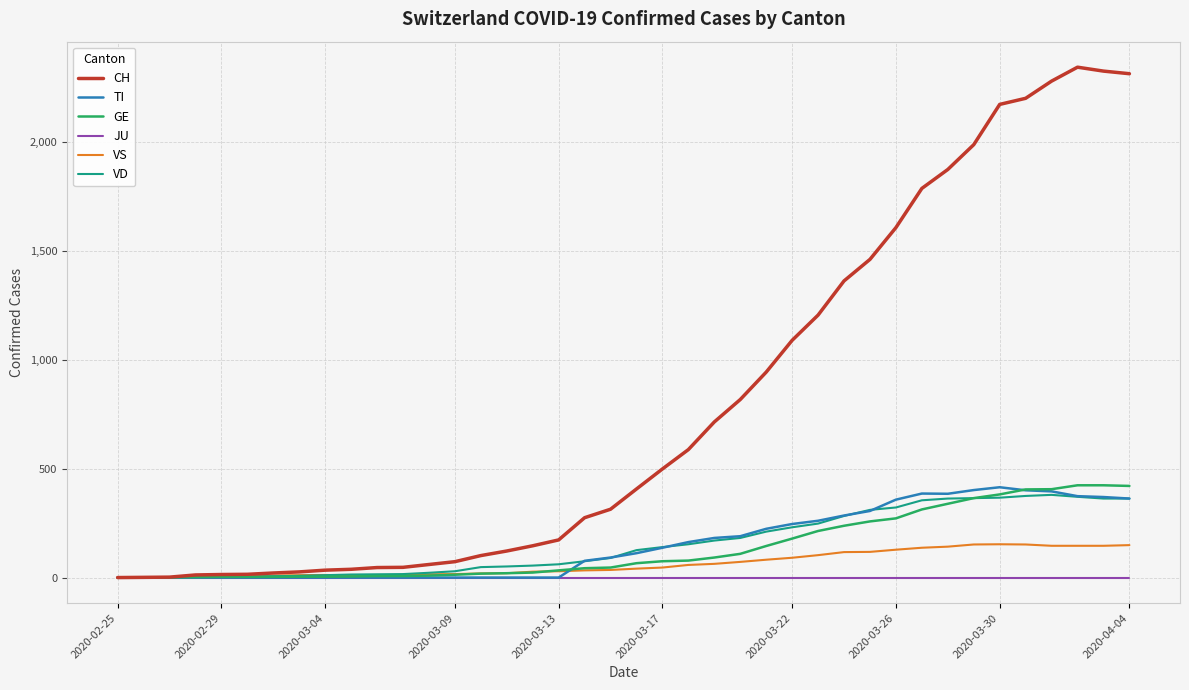

Which series has the largest total across all categories?

CH